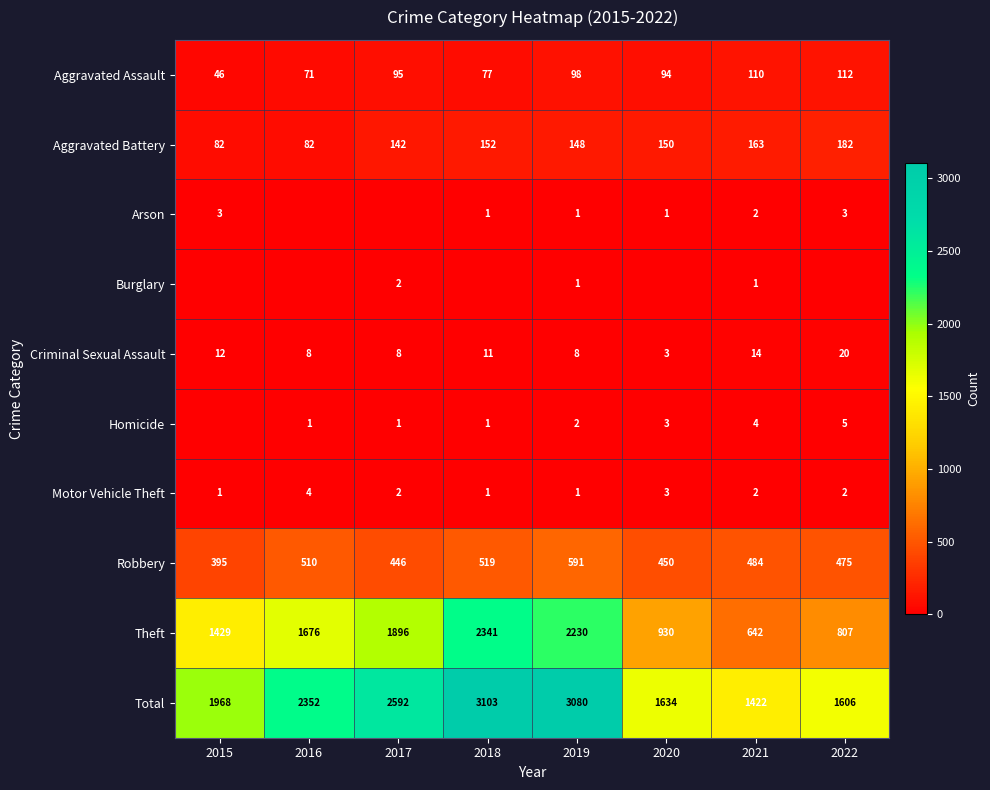

The value of Aggravated Battery at 2015 is 126. True or false?

False